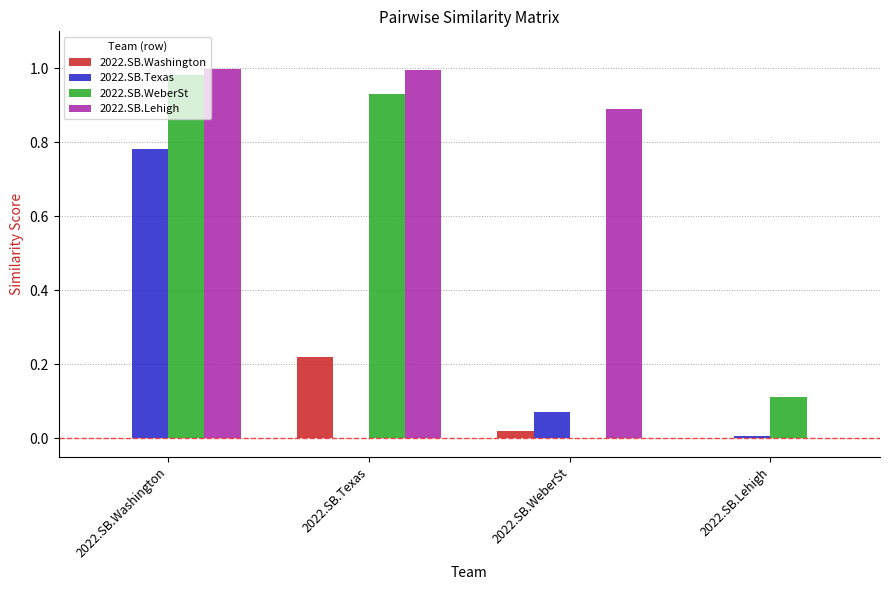

Which series has the largest total across all categories?

2022.SB.Lehigh